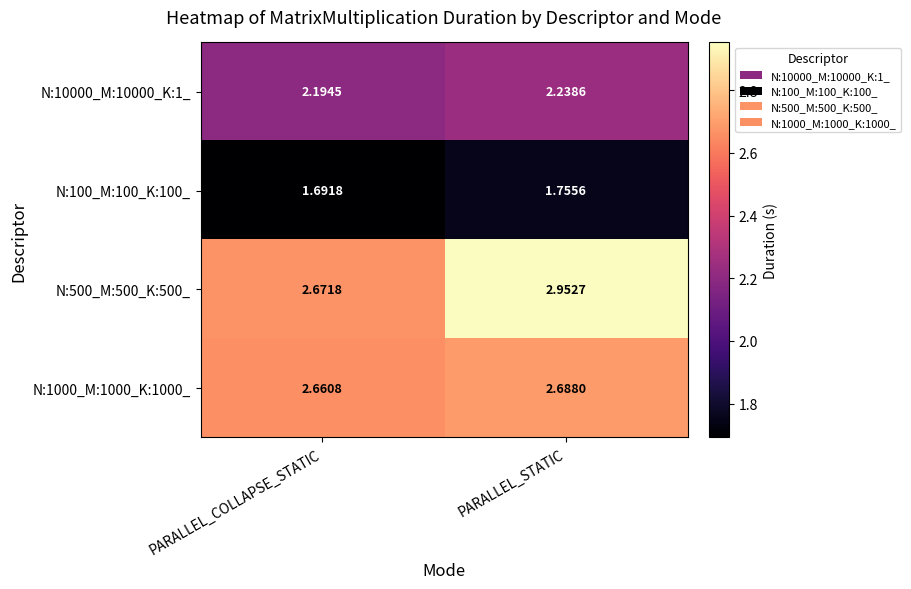

At which category is the sum across all series the highest?

PARALLEL_STATIC